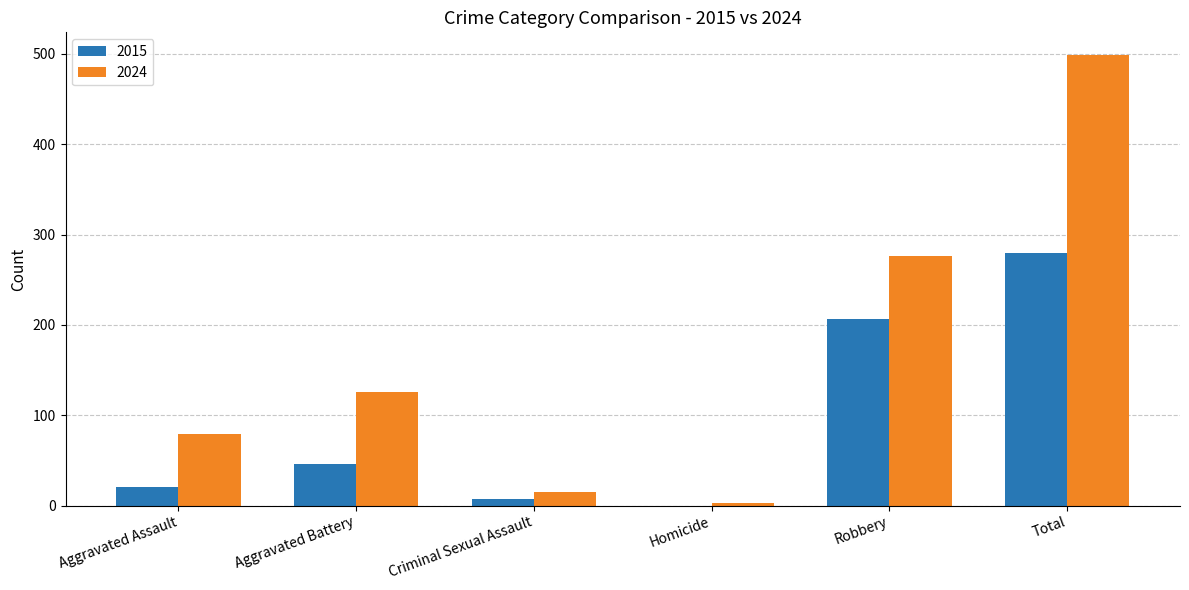

Reading left to right, what are all the values shown in this chart?

2015: Aggravated Assault=20	Aggravated Battery=46	Criminal Sexual Assault=7	Homicide=0	Robbery=207	Total=280
2024: Aggravated Assault=79	Aggravated Battery=126	Criminal Sexual Assault=15	Homicide=3	Robbery=276	Total=499